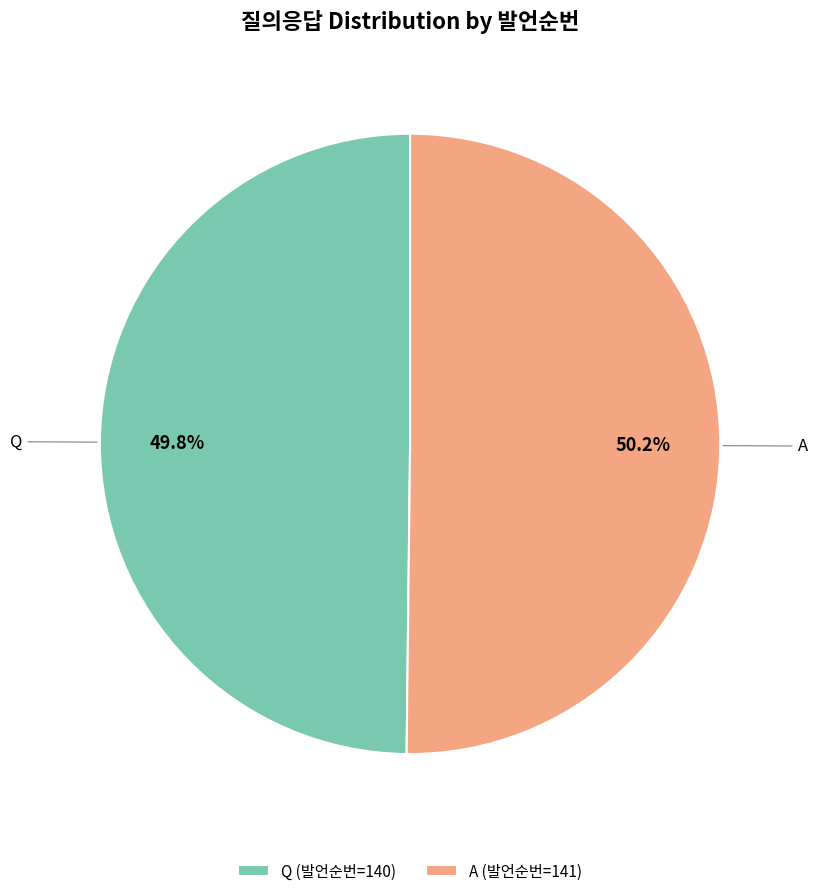

Do Q and A together represent more than half of the pie?

Yes